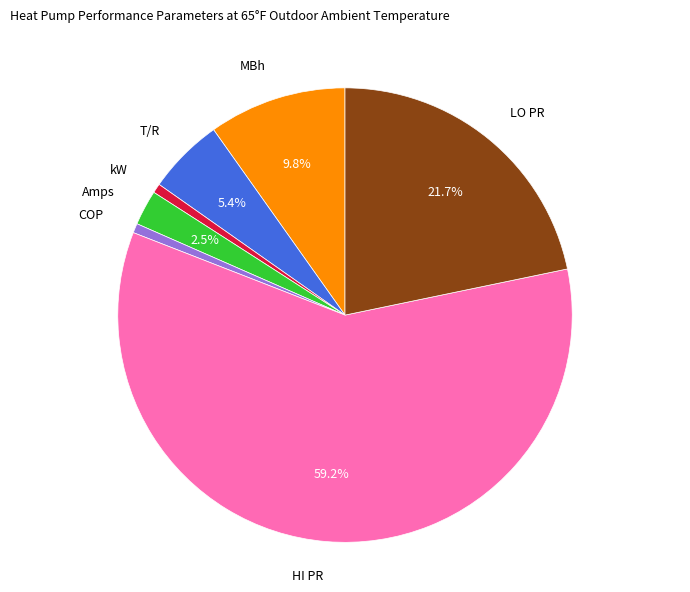

Does any single category account for the majority?

Yes